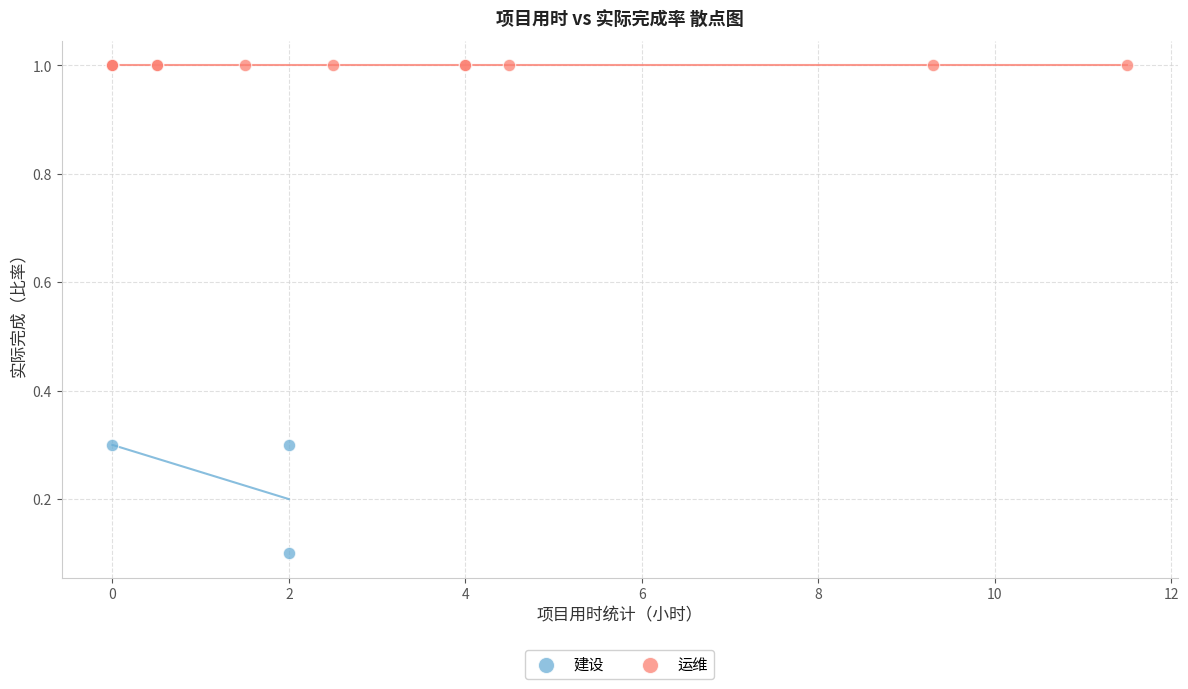

Which series contains the lowest Y value?

建设